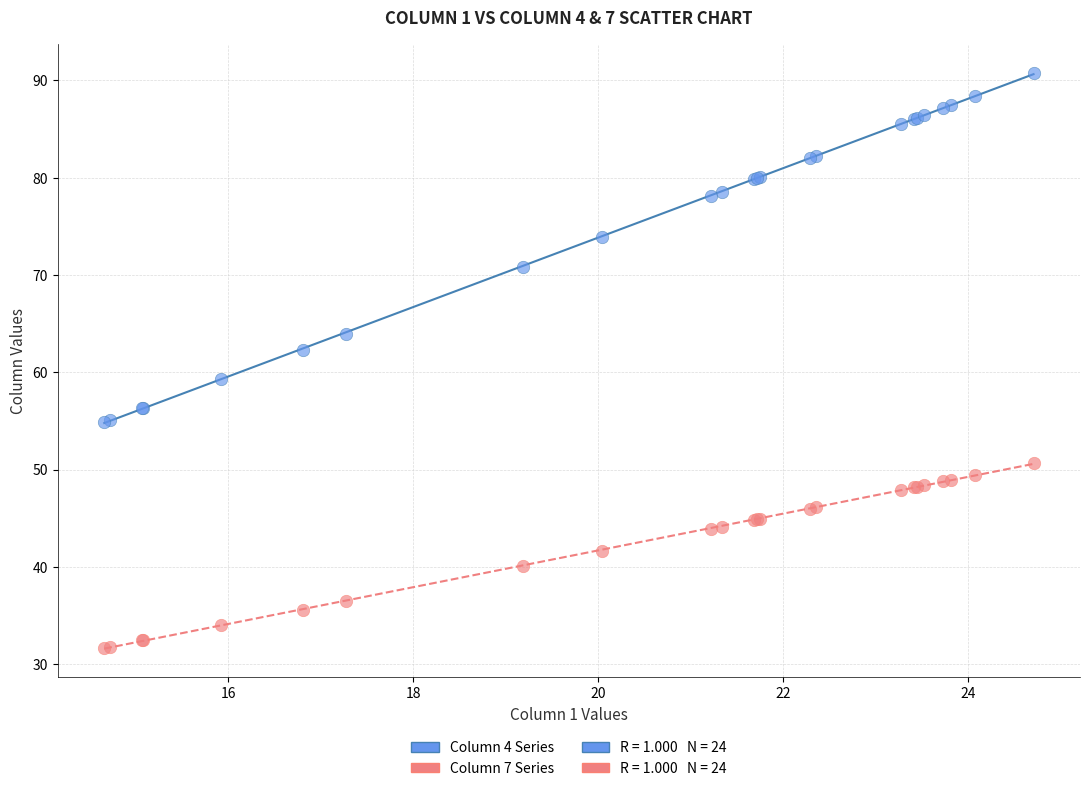

Which series has the largest Y range (max minus min)?

Column 4 Series